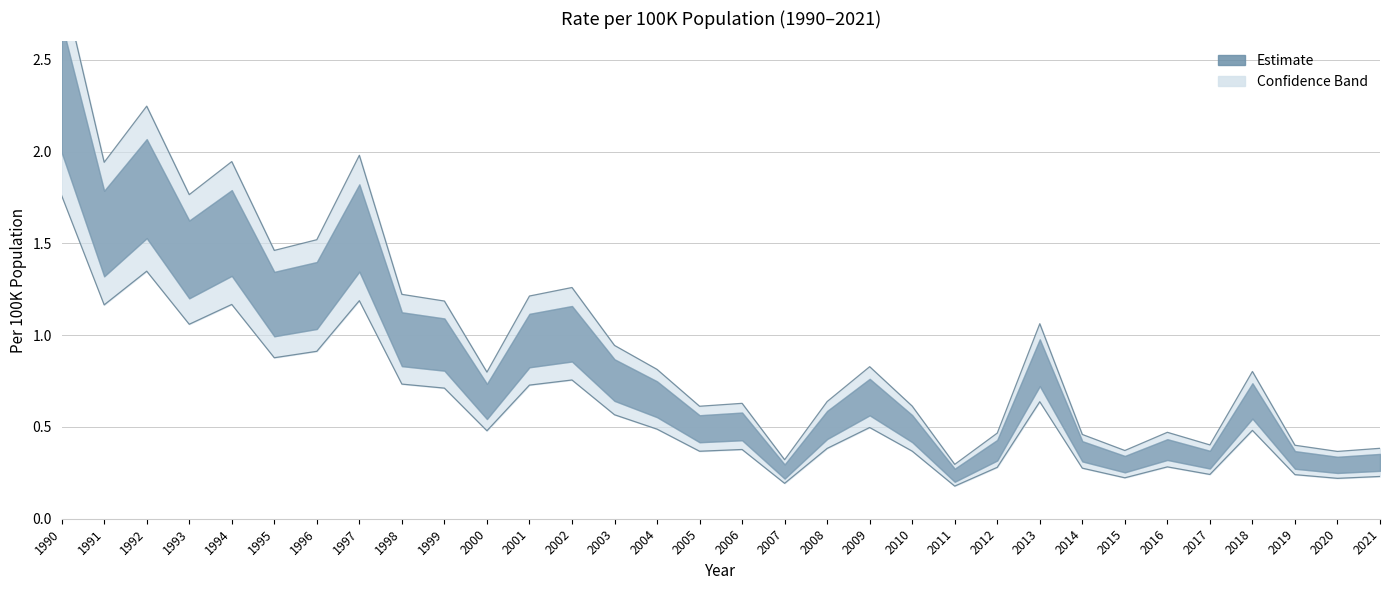

What is the minimum value shown in the chart?

0.3